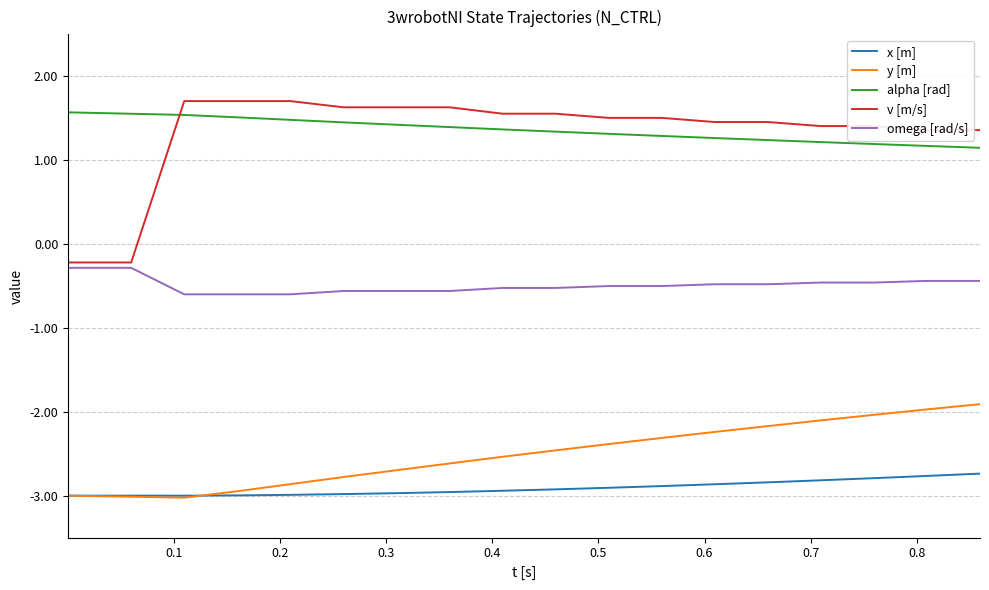

True or false: alpha [rad] and x [m] intersect in this chart.

False